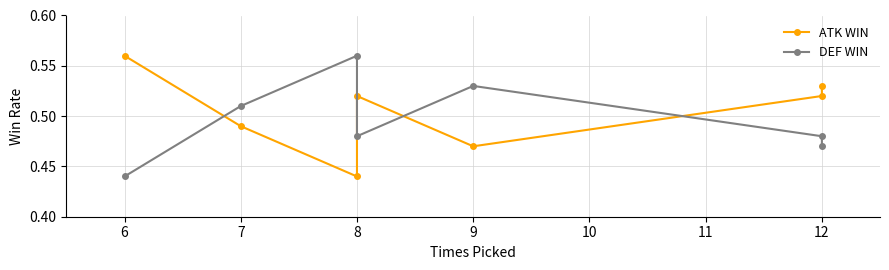

Which series has the widest spread of values?

ATK WIN